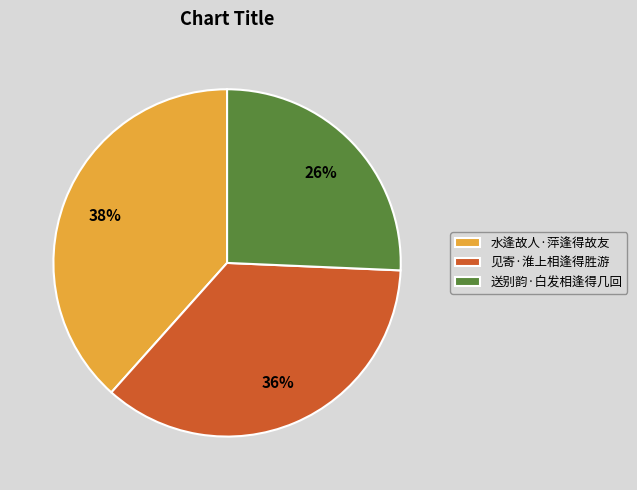

To the nearest percent, what portion does 送别韵·白发相逢得几回 represent?

26%